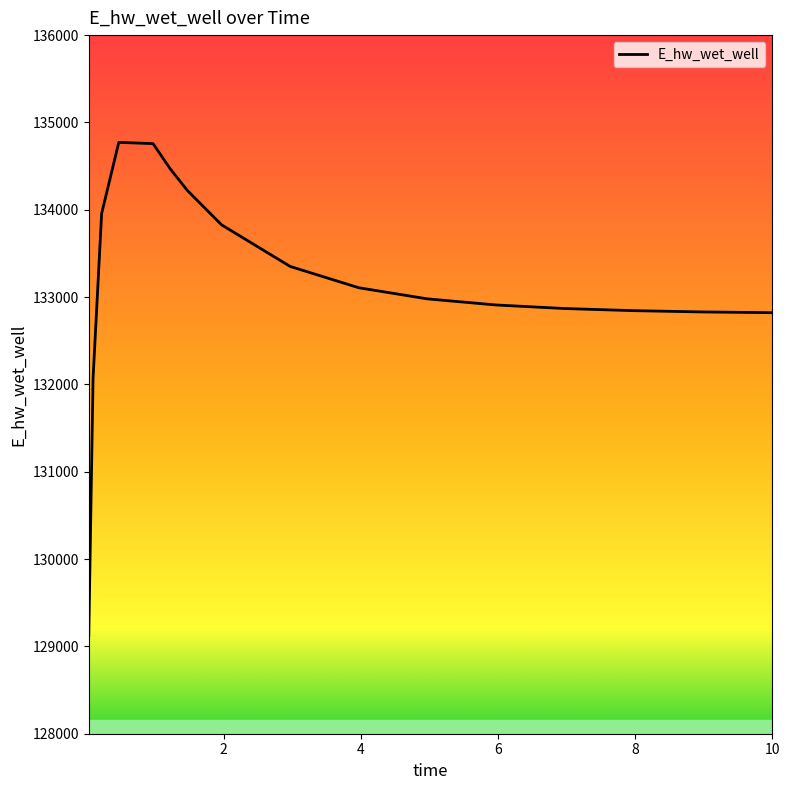

What is the maximum value shown in the chart?

134771.7